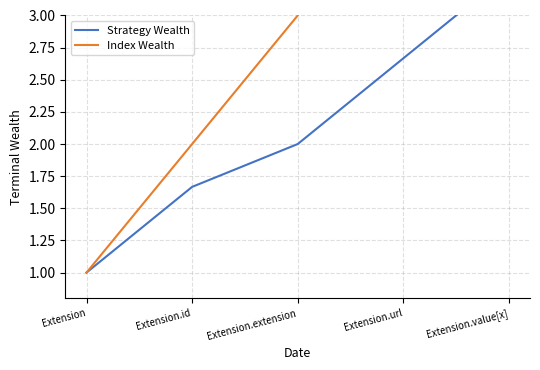

What is the label of the 3rd point from the right?

Extension.extension